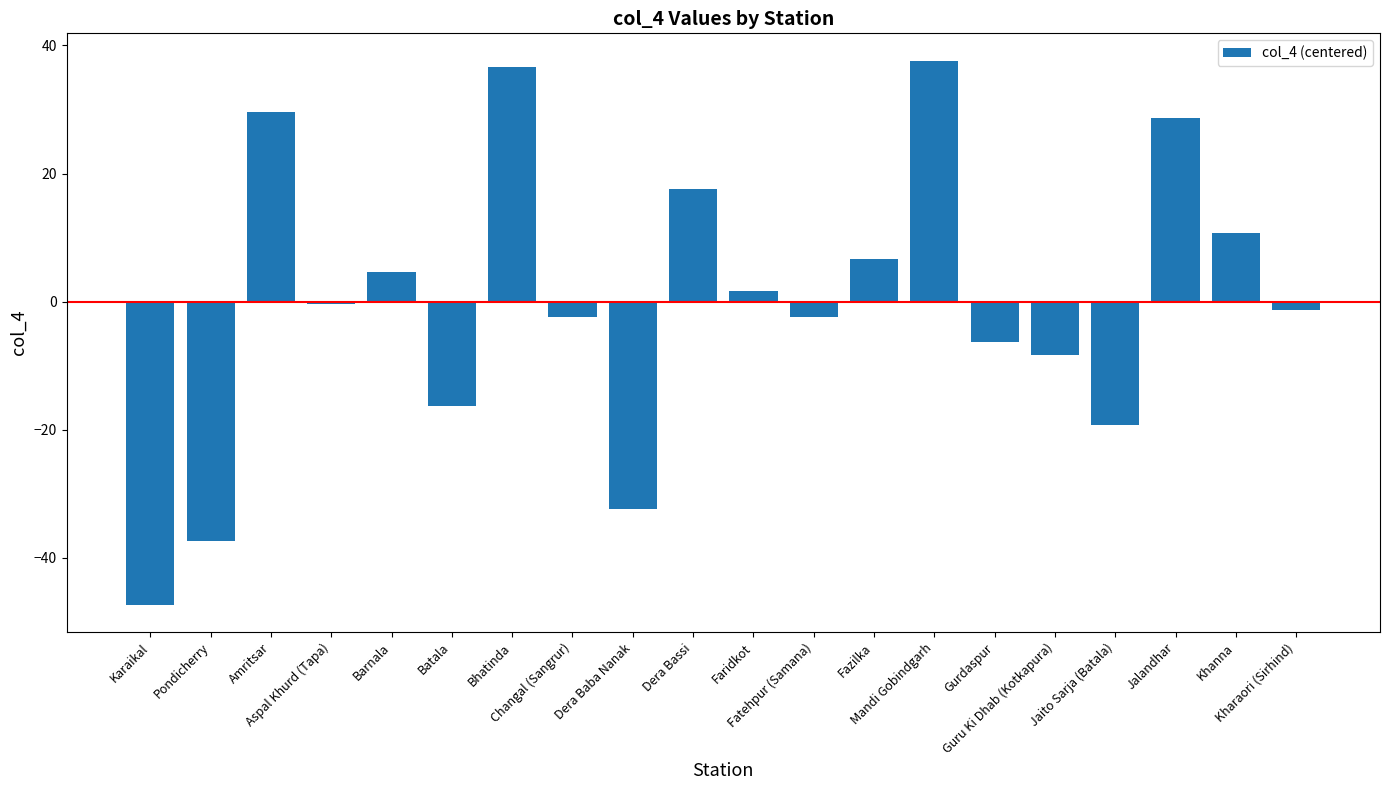

What is the difference between the maximum and minimum values?

85.0